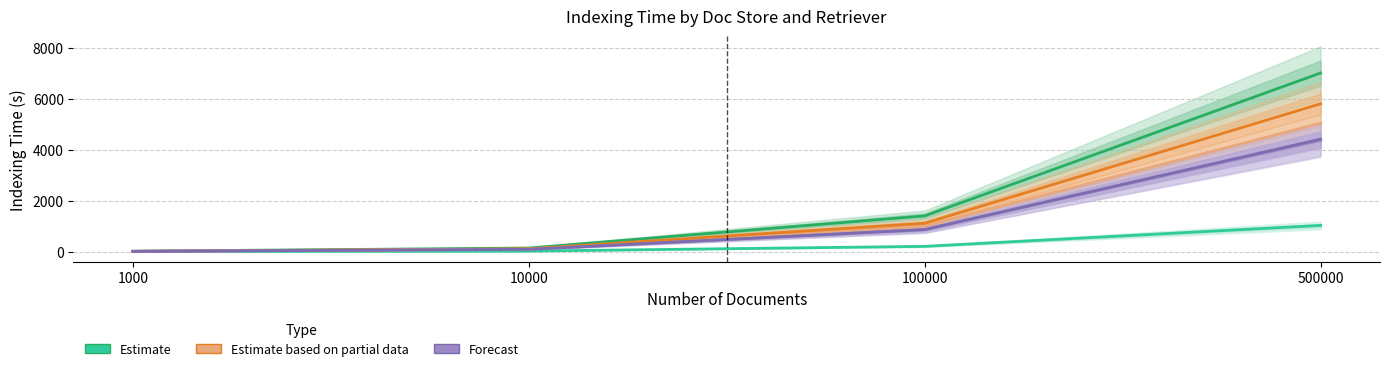

Reading right to left, what are all the values shown in this chart?

Estimate: 500000=1027.4	100000=205.9	10000=20.0	1000=2.1
Estimate (dpr/elastic): 500000=7010.3	100000=1401.2	10000=139.7	1000=14.6
Estimate based on partial data (faiss_flat): 500000=5042.0	100000=999.9	10000=95.7	1000=9.6
Estimate based on partial data (faiss_hnsw): 500000=5802.6	100000=1112.3	10000=108.9	1000=9.8
Forecast (milvus_flat): 500000=4364.4	100000=862.0	10000=87.1	1000=9.7
Forecast (milvus_hnsw): 500000=4414.1	100000=865.0	10000=87.1	1000=8.5